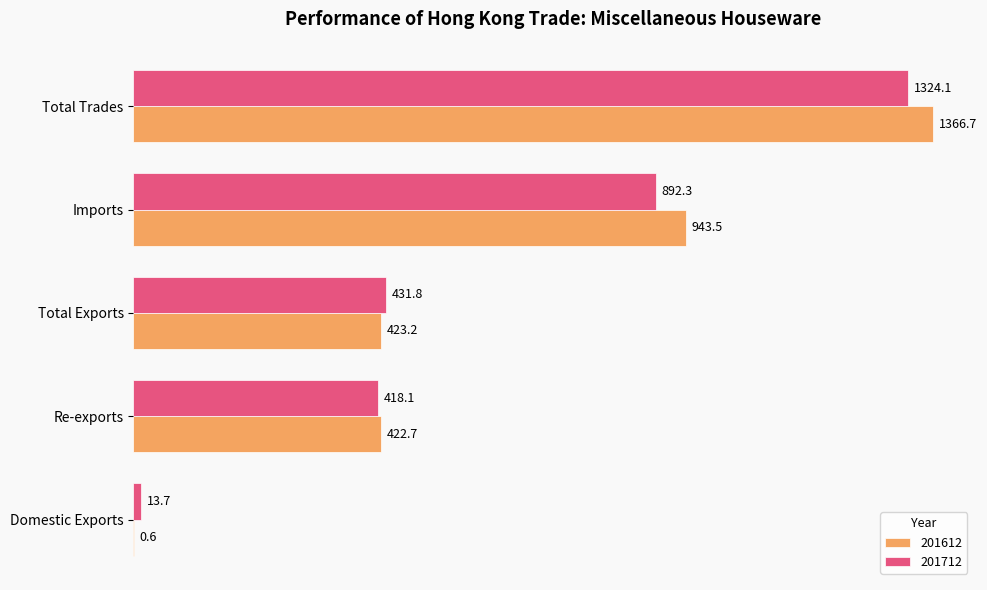

What is the sum of the 201712 values at Imports and Total Exports?

1324.1